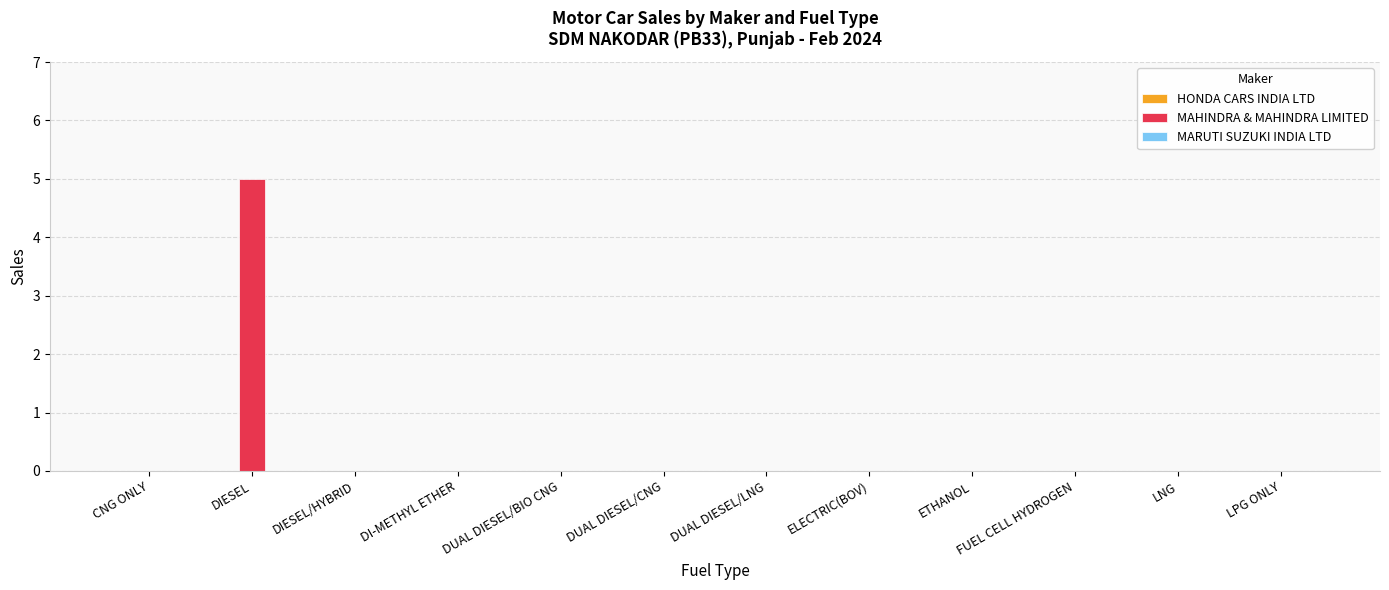

What is the sum of all values?

5